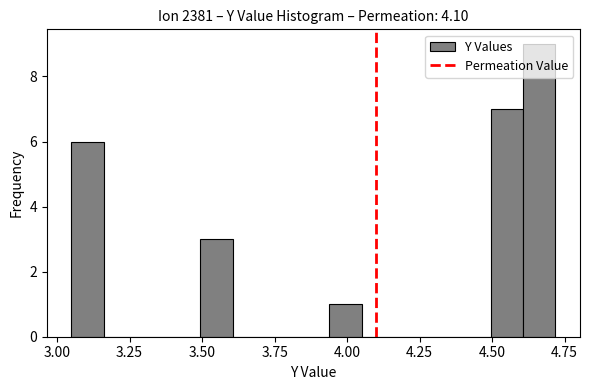

Around what value on the x-axis is the tallest bar? Give the approximate position of its centre, as read against the axis.

4.65